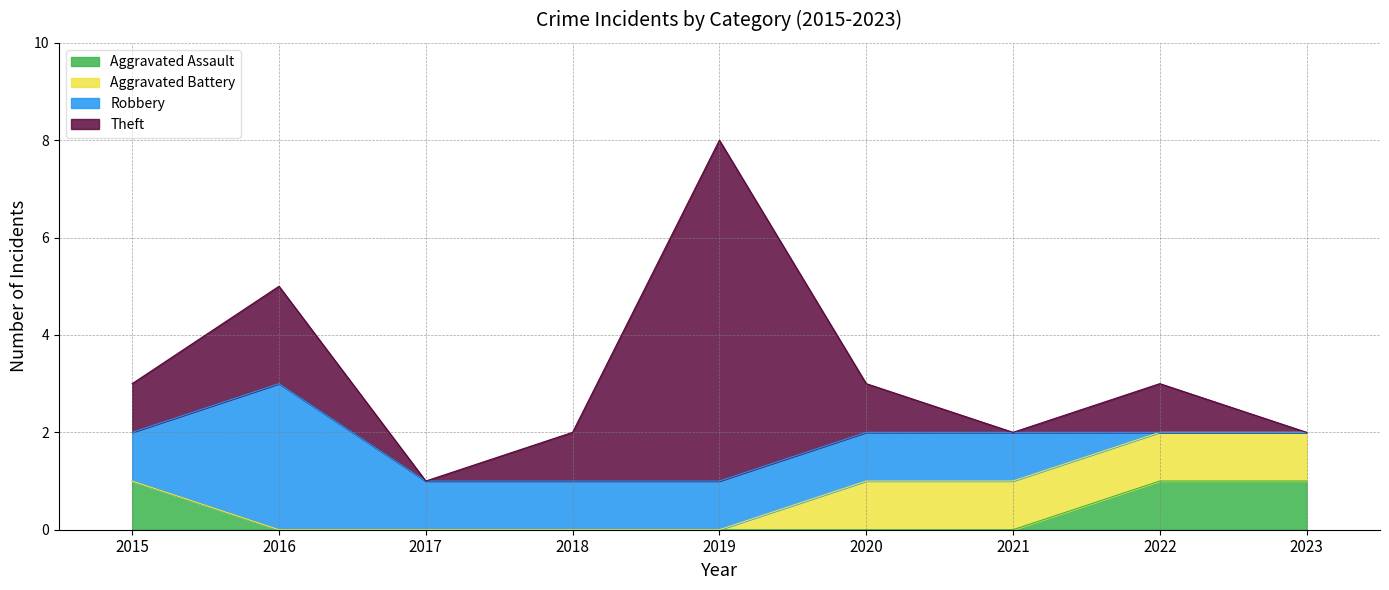

Rank the series by their maximum value, from highest to lowest.

Theft, Robbery, Aggravated Assault, Aggravated Battery